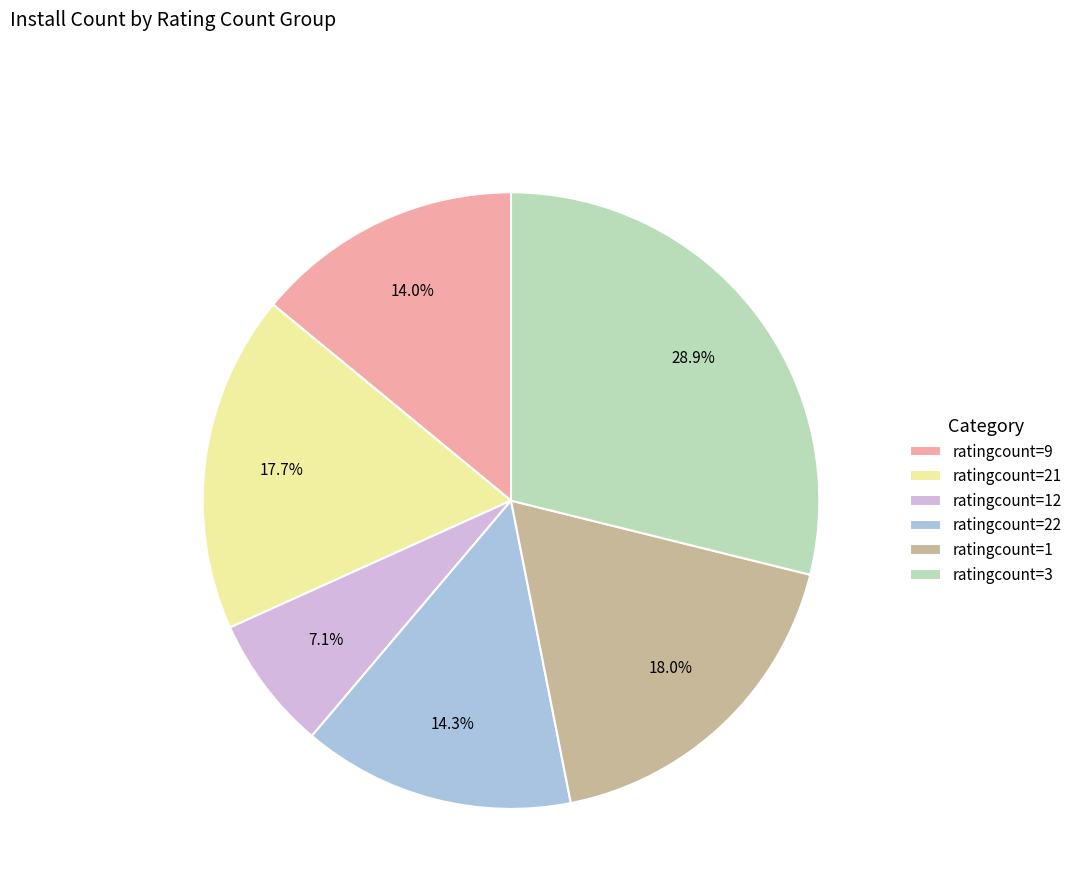

Is there any slice that represents more than half of the pie?

No